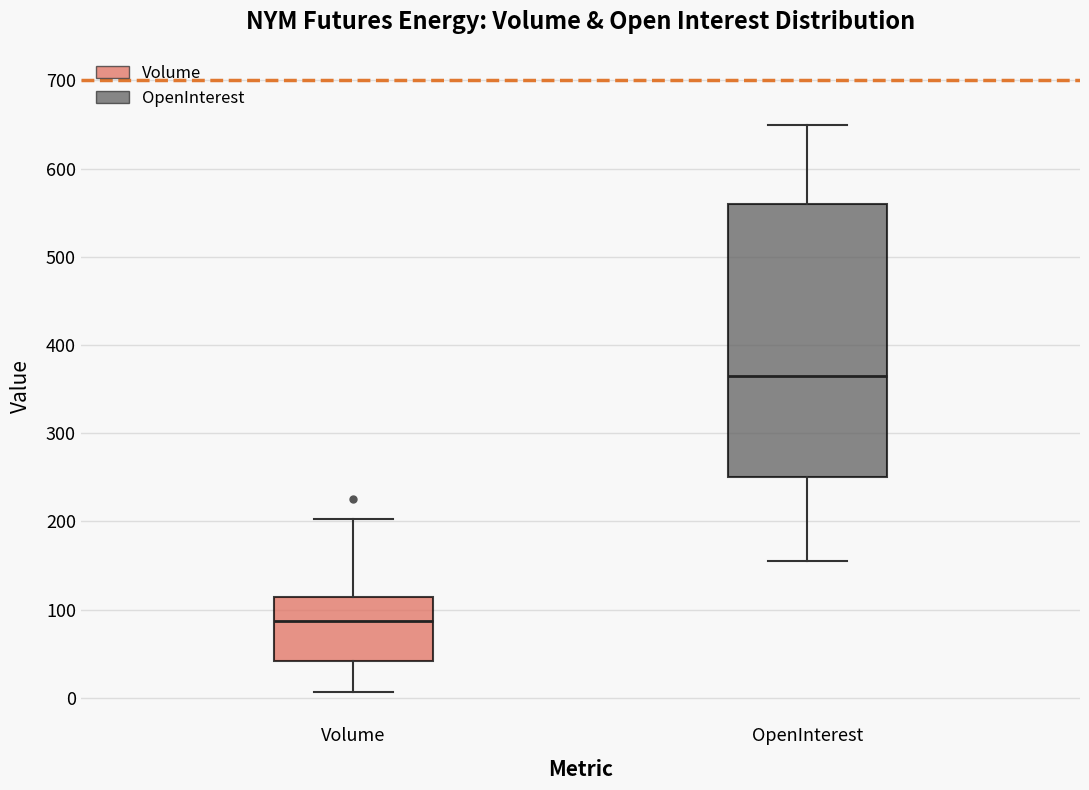

Reading left to right, read every box against the y-axis: the position of its median line, the range the box covers, and the ends of its whiskers. The values are not printed on the chart, so give them approximately, as read against the axis.

Volume: median 90, box 40 to 110, whiskers 10 to 200
OpenInterest: median 370, box 250 to 560, whiskers 160 to 650